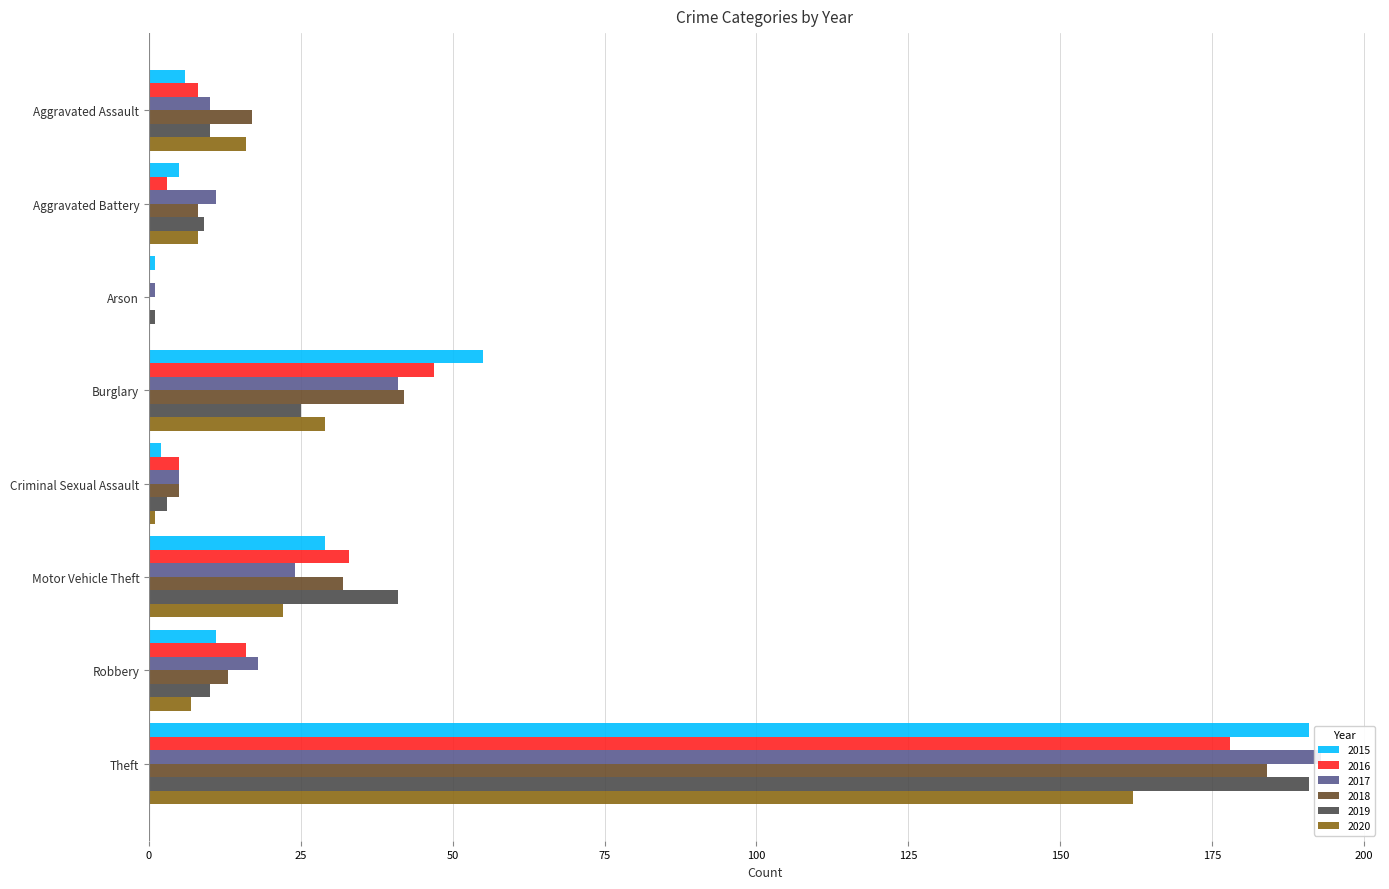

Reading left to right, transcribe all the data shown in this chart.

2015: Aggravated Assault=6	Aggravated Battery=5	Arson=1	Burglary=55	Criminal Sexual Assault=2	Motor Vehicle Theft=29	Robbery=11	Theft=191
2016: Aggravated Assault=8	Aggravated Battery=3	Arson=0	Burglary=47	Criminal Sexual Assault=5	Motor Vehicle Theft=33	Robbery=16	Theft=178
2017: Aggravated Assault=10	Aggravated Battery=11	Arson=1	Burglary=41	Criminal Sexual Assault=5	Motor Vehicle Theft=24	Robbery=18	Theft=193
2018: Aggravated Assault=17	Aggravated Battery=8	Arson=0	Burglary=42	Criminal Sexual Assault=5	Motor Vehicle Theft=32	Robbery=13	Theft=184
2019: Aggravated Assault=10	Aggravated Battery=9	Arson=1	Burglary=25	Criminal Sexual Assault=3	Motor Vehicle Theft=41	Robbery=10	Theft=191
2020: Aggravated Assault=16	Aggravated Battery=8	Arson=0	Burglary=29	Criminal Sexual Assault=1	Motor Vehicle Theft=22	Robbery=7	Theft=162